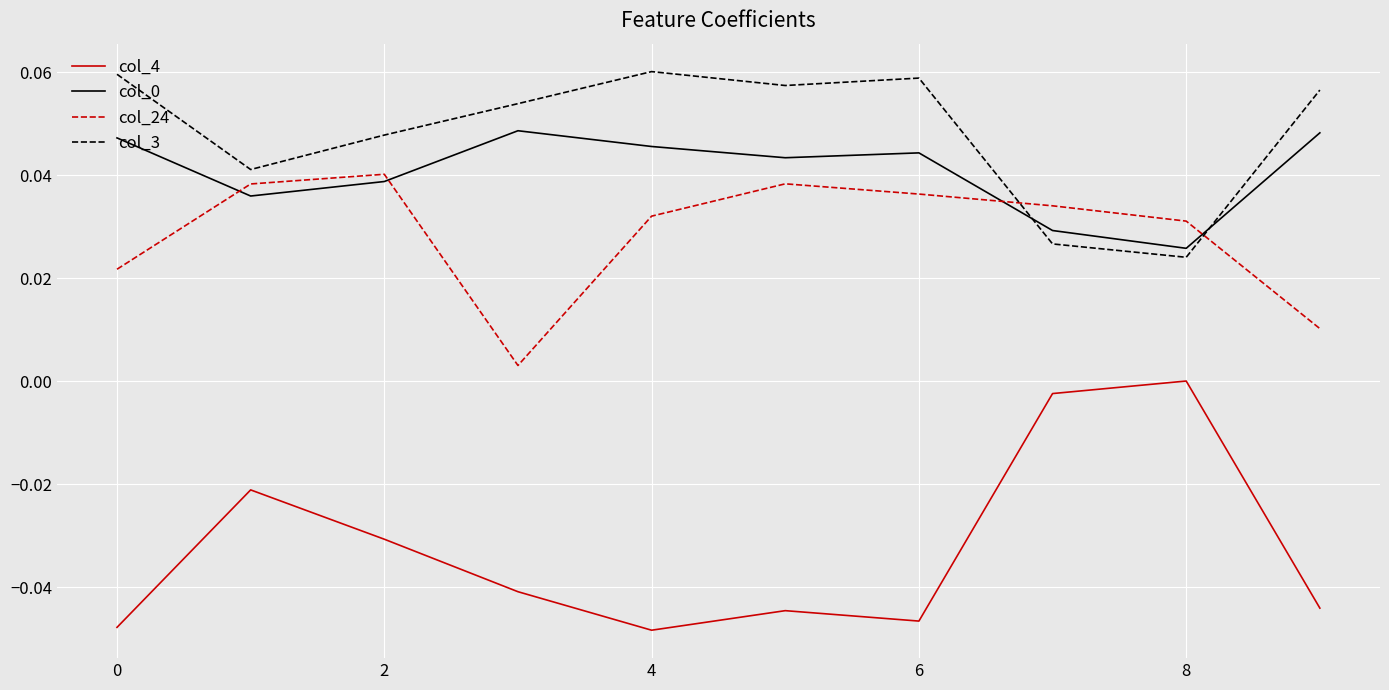

Which series has the largest range (max minus min)?

col_4